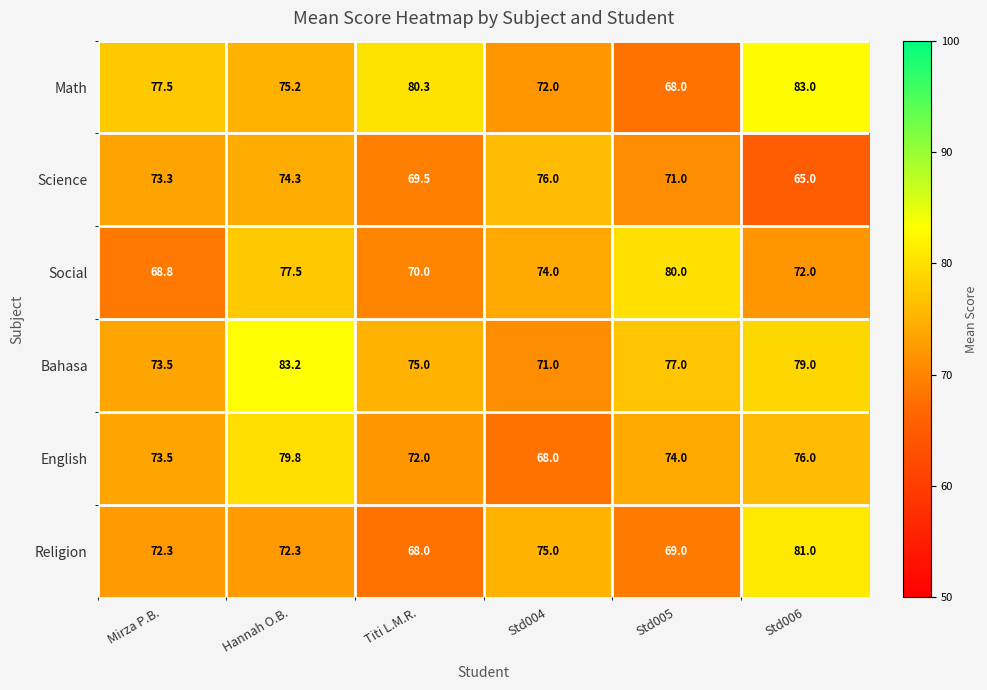

What is the total value across all series at Hannah O.B.?

462.3